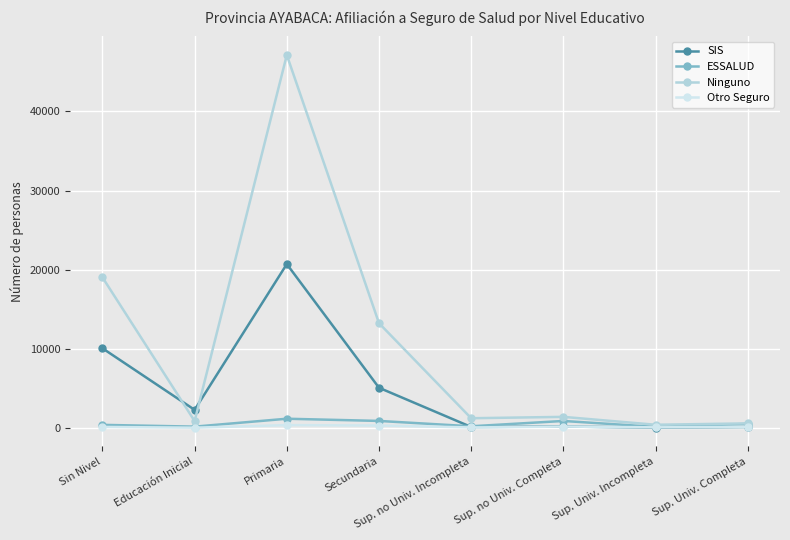

At which category does SIS reach its first local peak?

Primaria